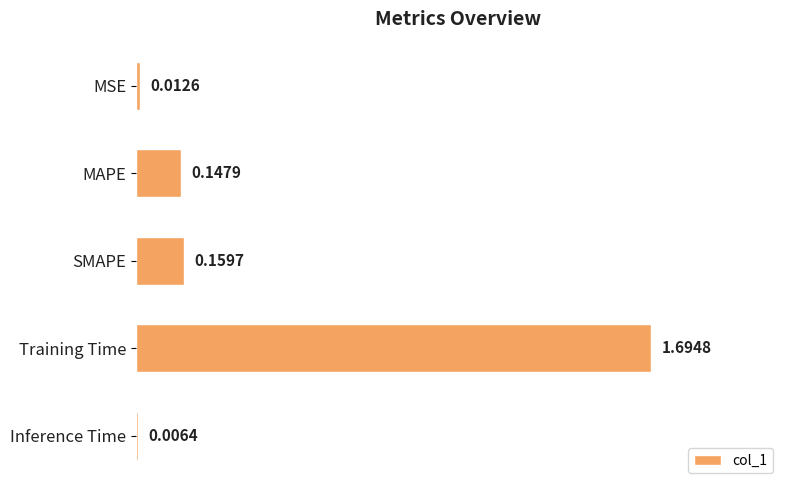

At which category does the chart reach its minimum across all series?

Inference Time